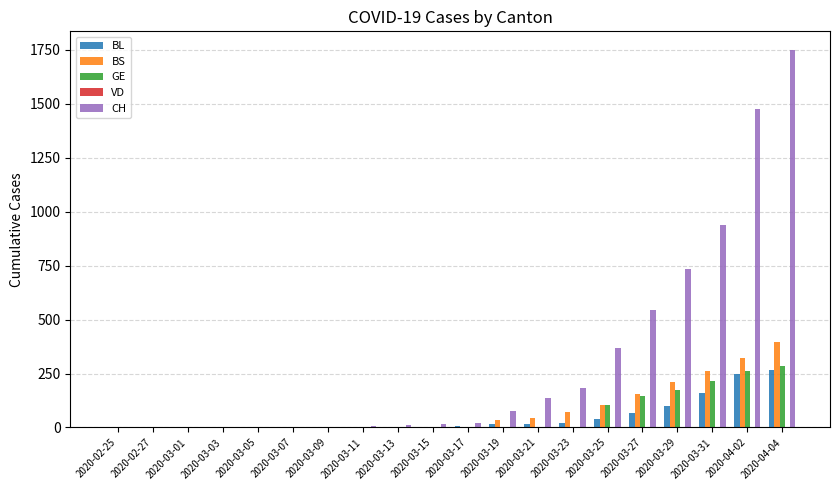

Which series has the widest spread of values?

CH